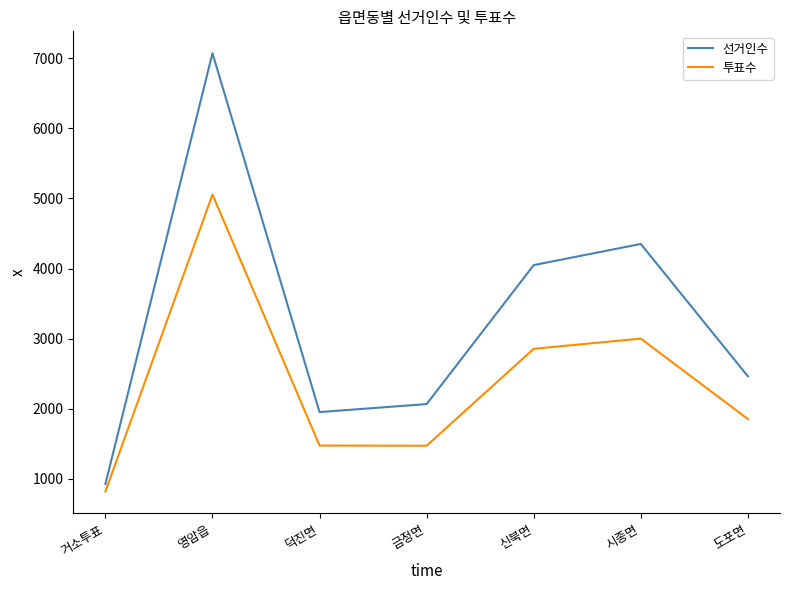

At which label does 투표수 first exceed 1853?

영암읍